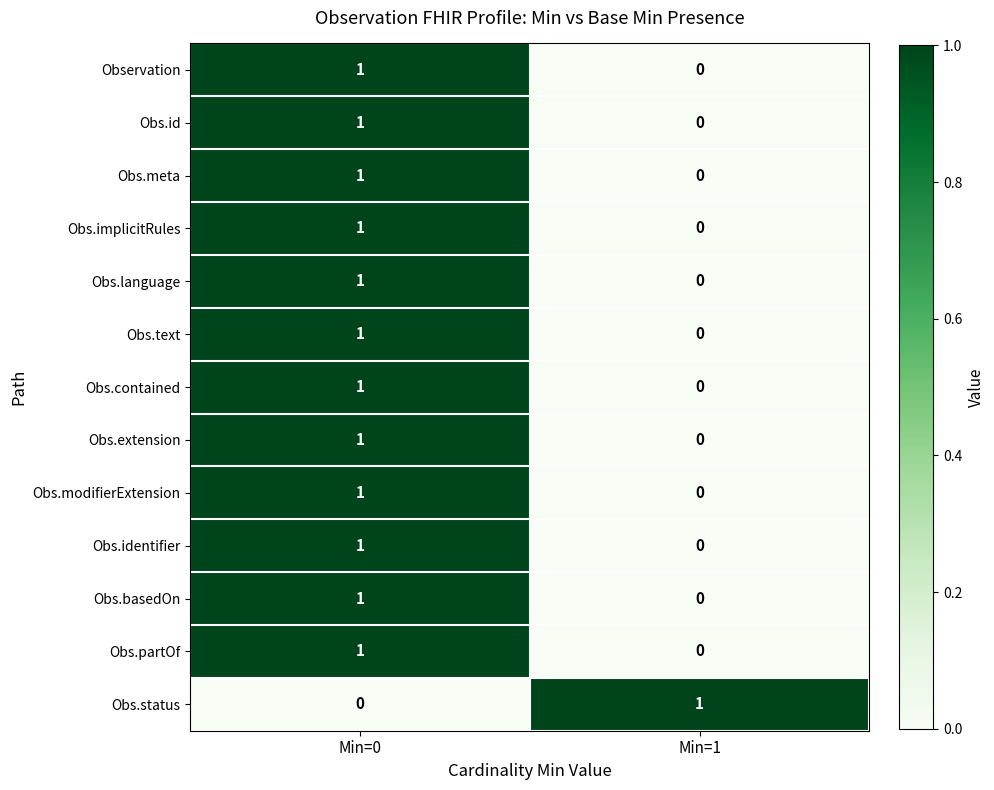

At which category is the sum across all series the highest?

Min=0